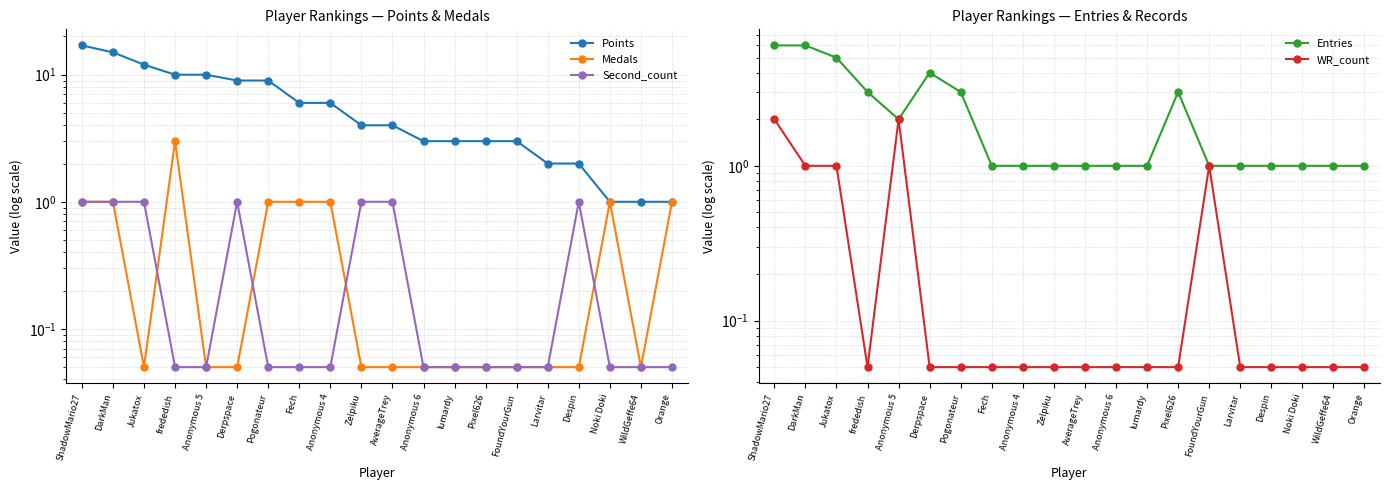

What is the label of the 12th point from the left?

Anonymous 6